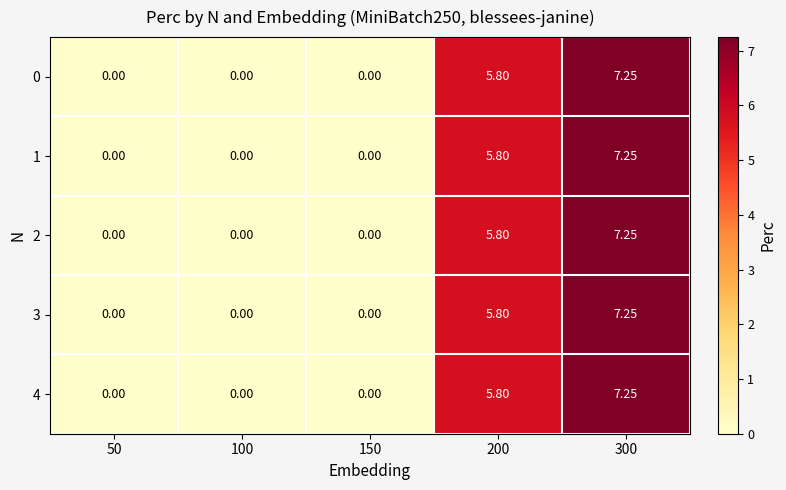

How many positive values does the 0 series have?

2